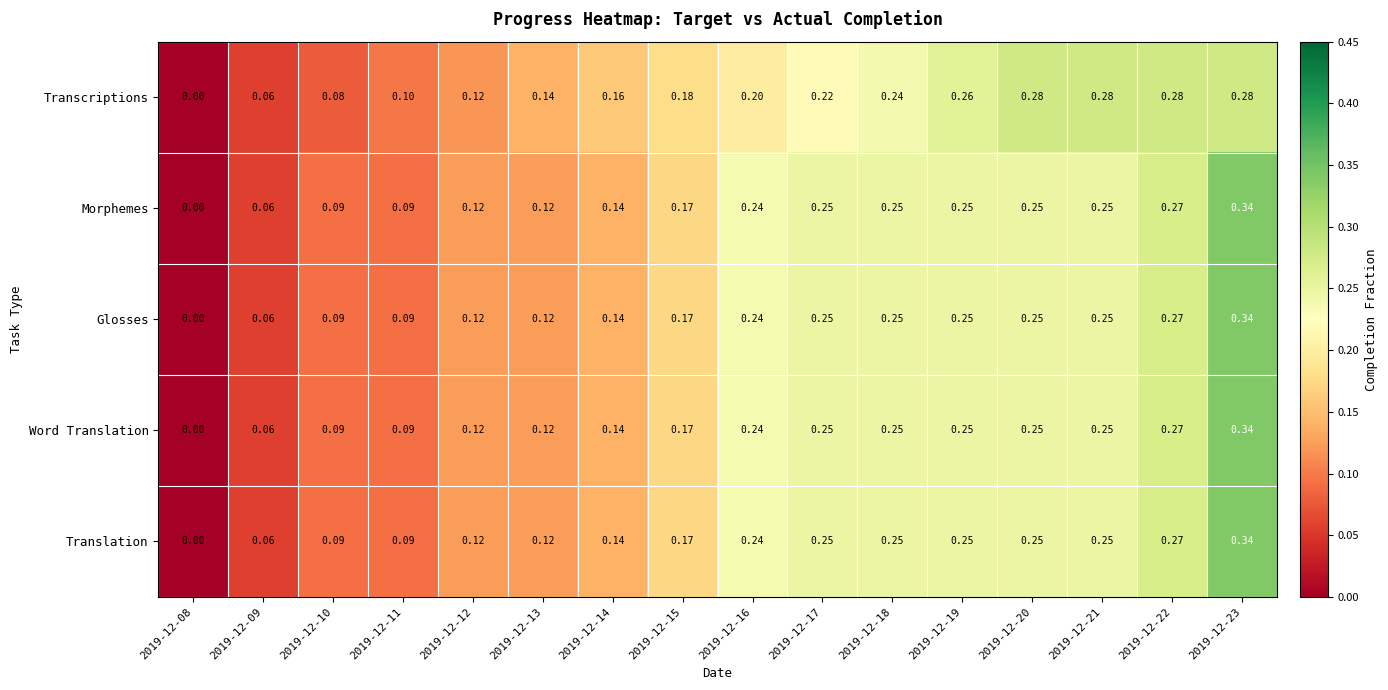

Is the value of Morphemes at 2019-12-23 greater than the value of Glosses at 2019-12-19?

Yes